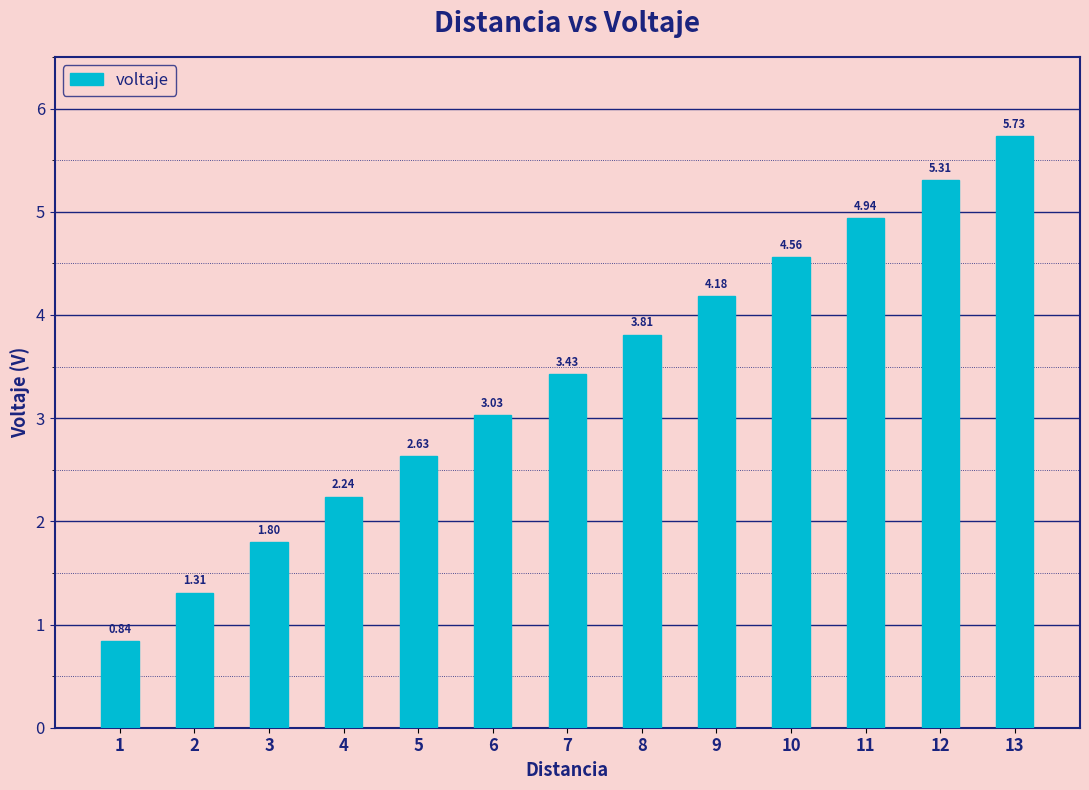

Rank the categories by value from lowest to highest.

1, 2, 3, 4, 5, 6, 7, 8, 9, 10, 11, 12, 13